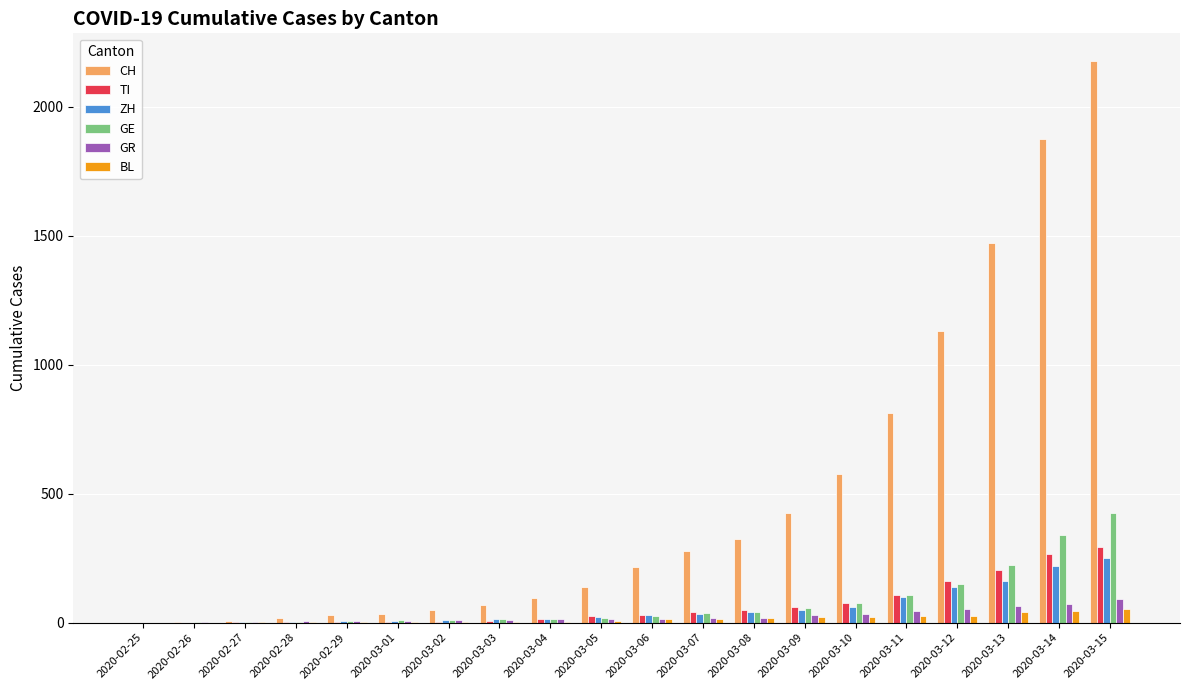

Count the number of categories in the chart.

20